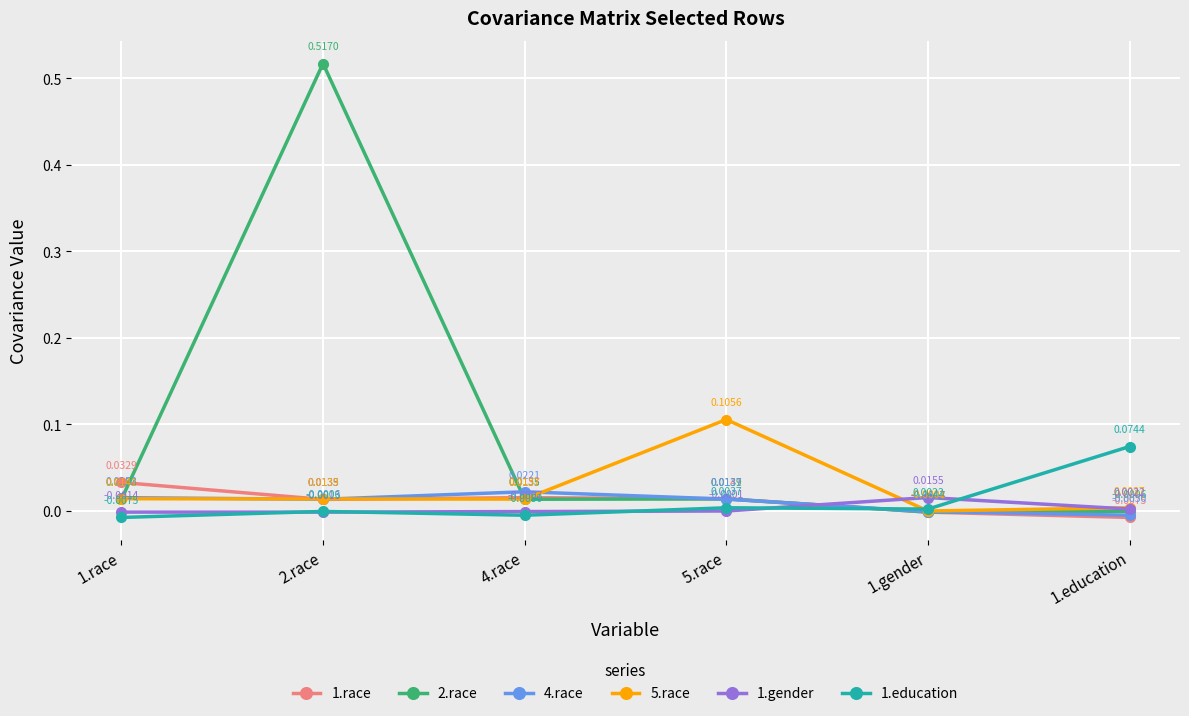

Which series has the widest spread of values?

2.race